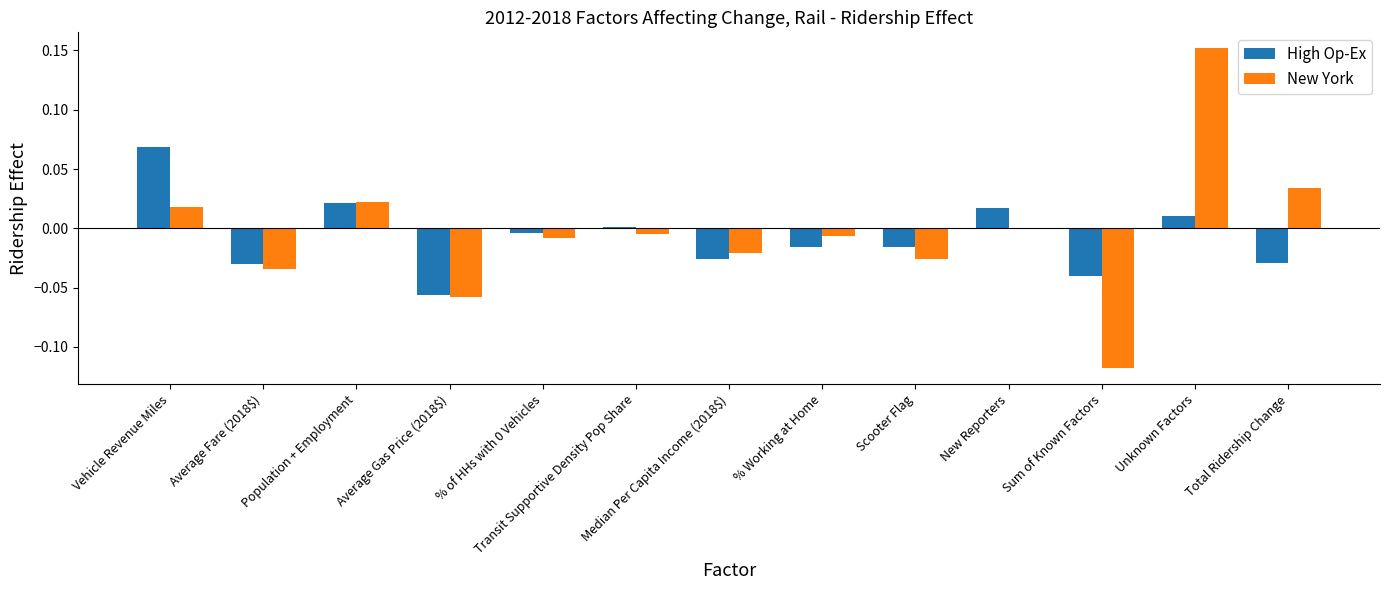

Which series changed the most between Unknown Factors and Total Ridership Change?

New York